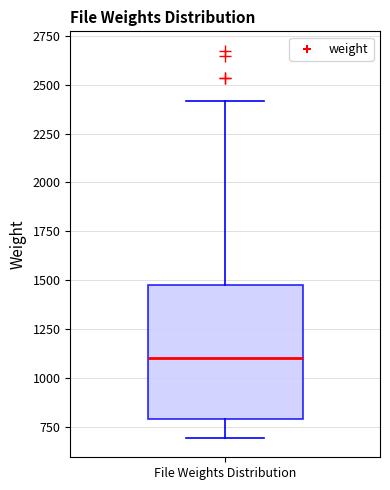

Where is the lower edge of the box for File Weights Distribution on the y-axis? The values are not printed on the chart, so give them approximately, as read against the axis.

800